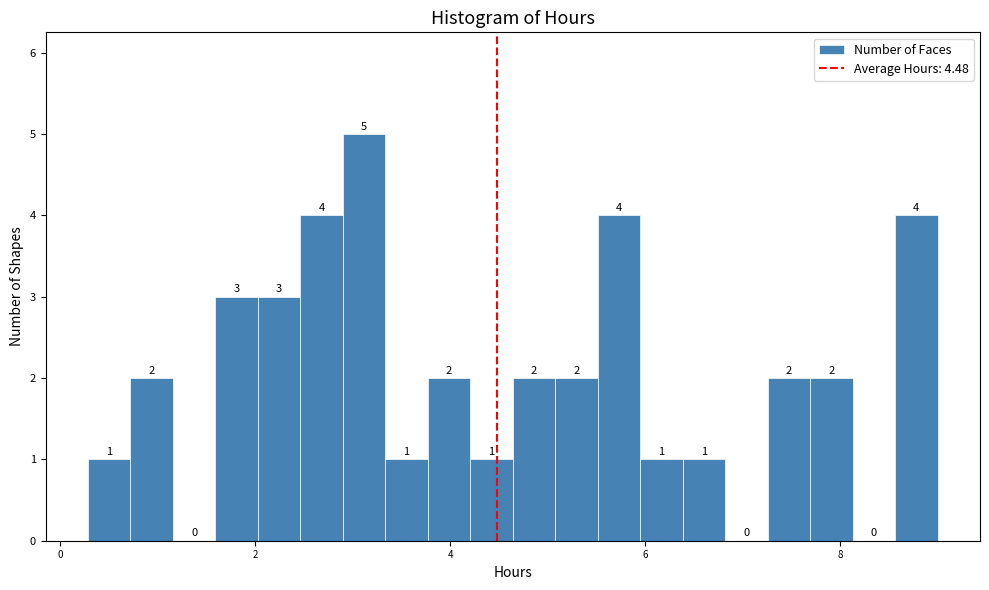

Read against the x-axis, roughly where is the centre of the tallest bar?

3.2